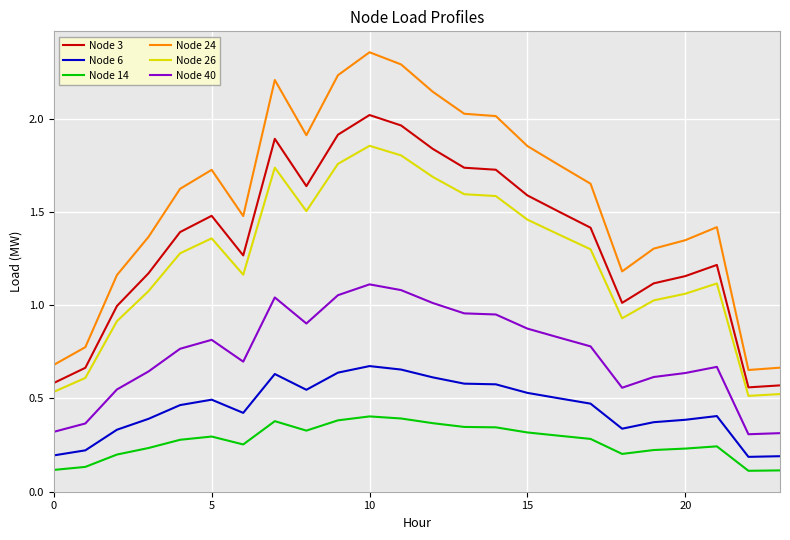

Rank the series by their maximum value, from lowest to highest.

Node 14, Node 6, Node 40, Node 26, Node 3, Node 24